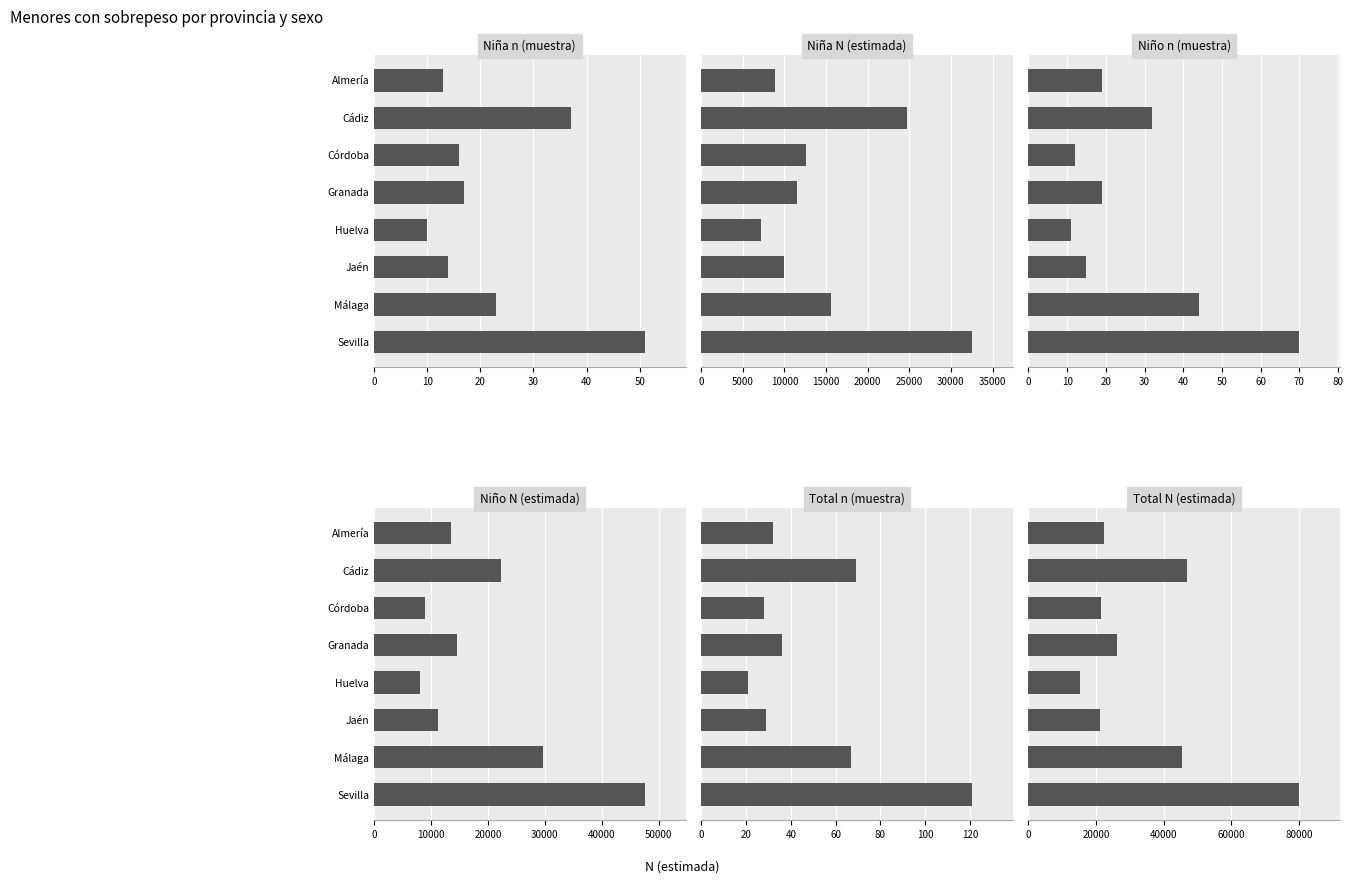

Reading left to right, what are all the values shown in this chart?

Niña n (muestra) Sí: 13	37	16	17	10	14	23	51
Niña N (estimada) Sí: 8867	24671	12543	11501	7197	9910	15622	32554
Niño n (muestra) Sí: 19	32	12	19	11	15	44	70
Niño N (estimada) Sí: 13516	22369	8961	14618	8090	11249	29693	47584
Total n (muestra) Sí: 32	69	28	36	21	29	67	121
Total N (estimada) Sí: 22383	47040	21504	26119	15287	21159	45314	80137